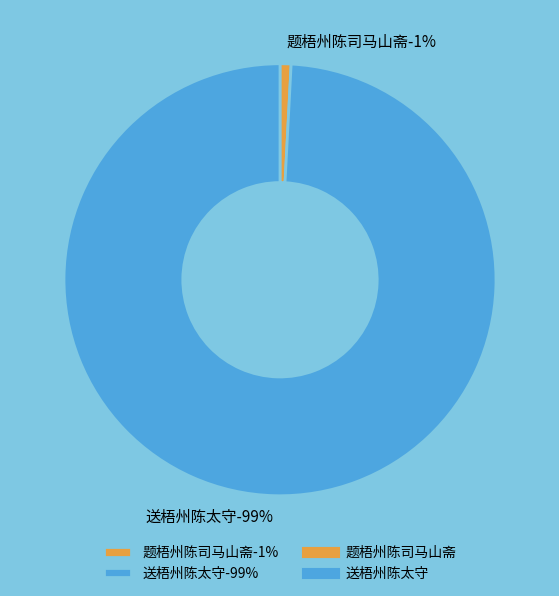

To the nearest percent, what portion does 送梧州陈太守 represent?

99%